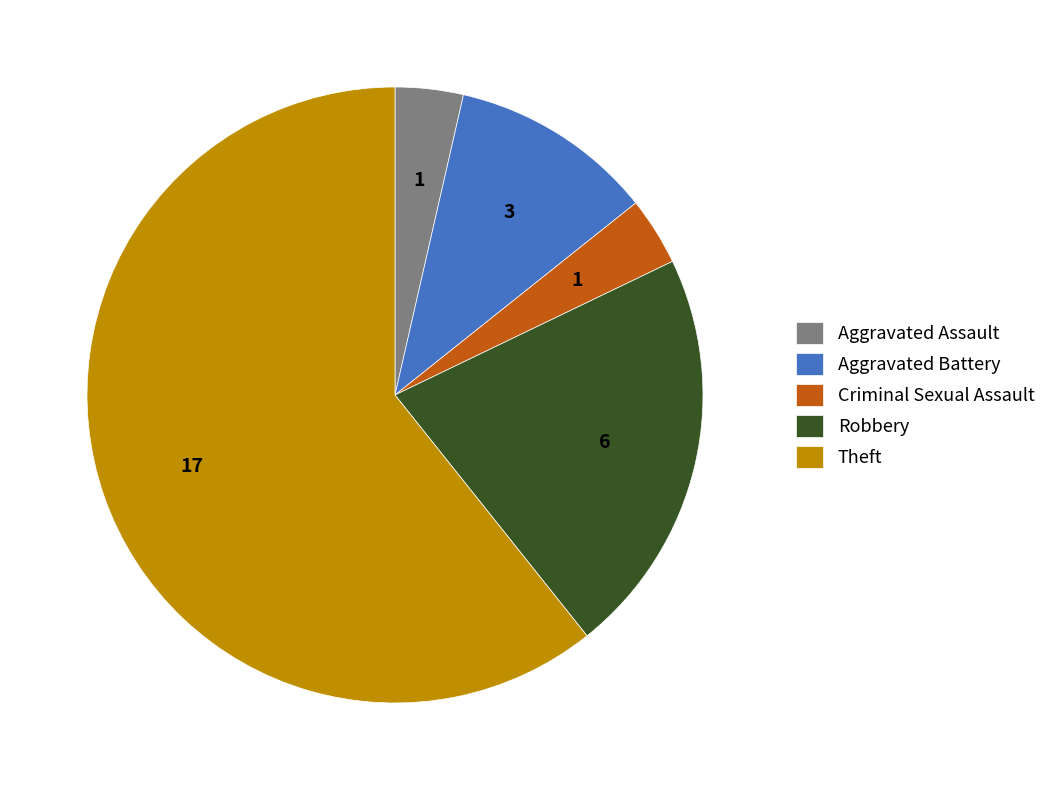

Is it true that Aggravated Assault is 4% of the pie?

True